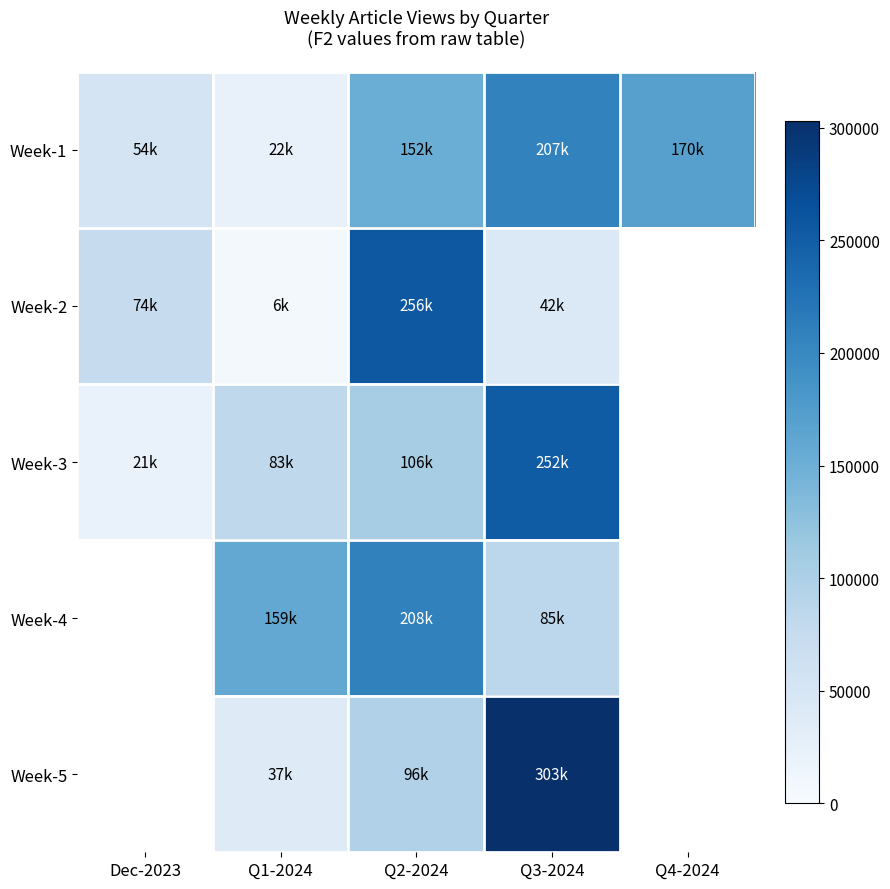

Is the value of Week-2 at Q2-2024 greater than the value of Week-5 at Q2-2024?

Yes